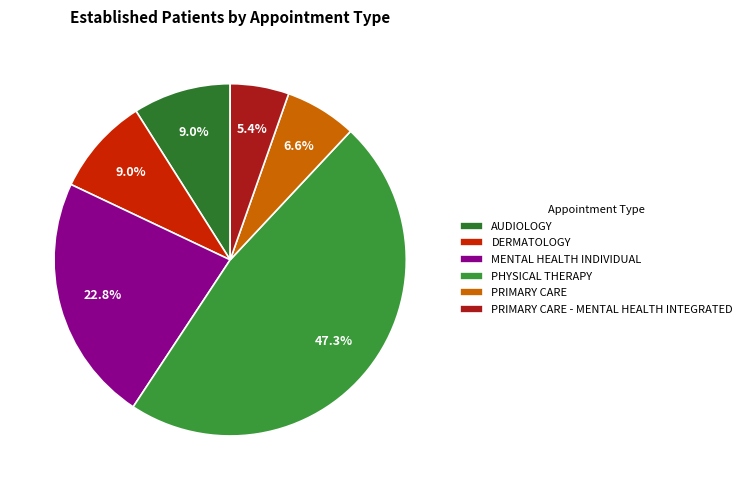

Do DERMATOLOGY and MENTAL HEALTH INDIVIDUAL together represent more than half of the pie?

No